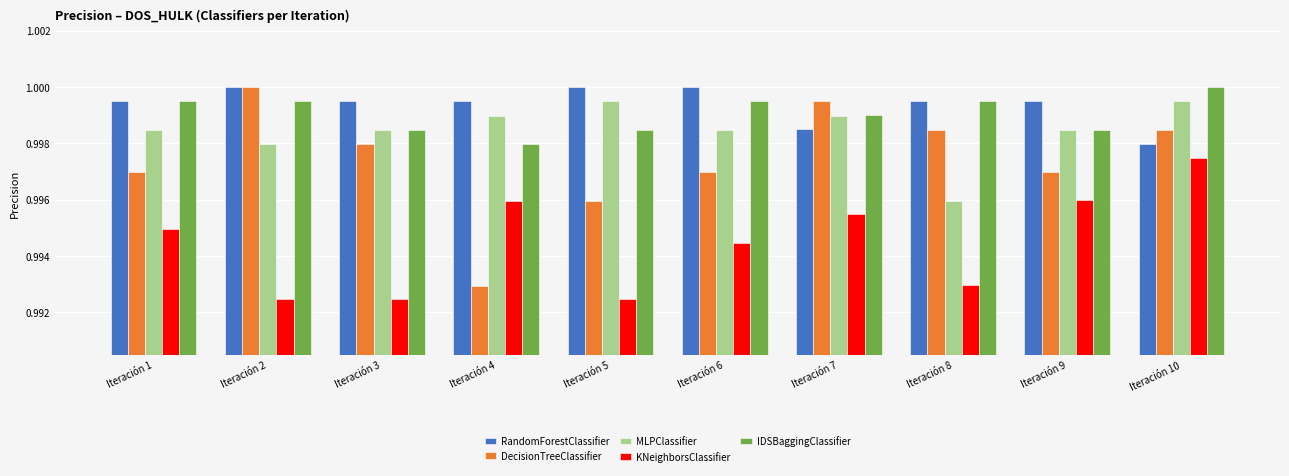

Between Iteración 1 and Iteración 5, which series saw the biggest shift?

KNeighborsClassifier